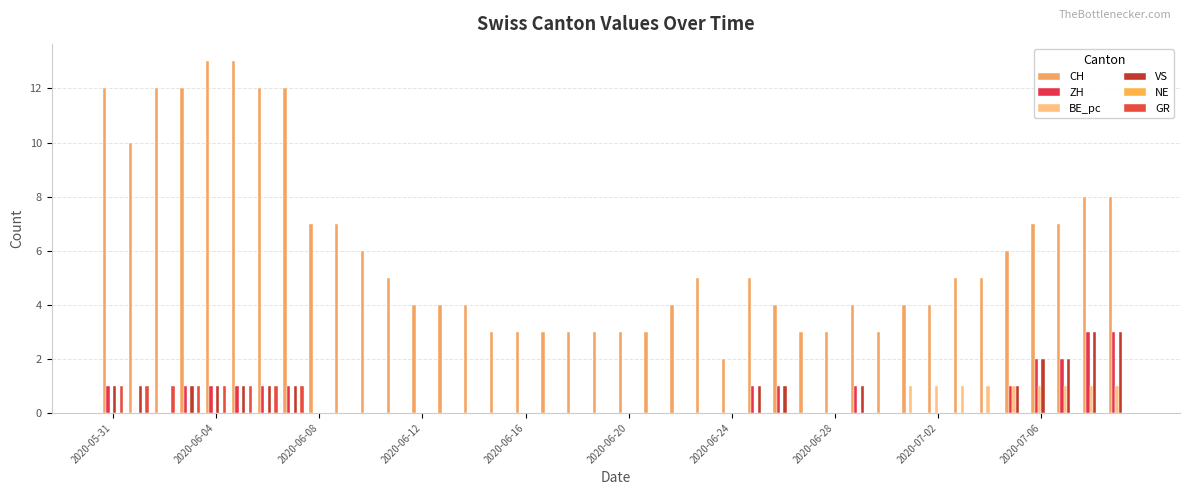

How many groups of bars are there?

40